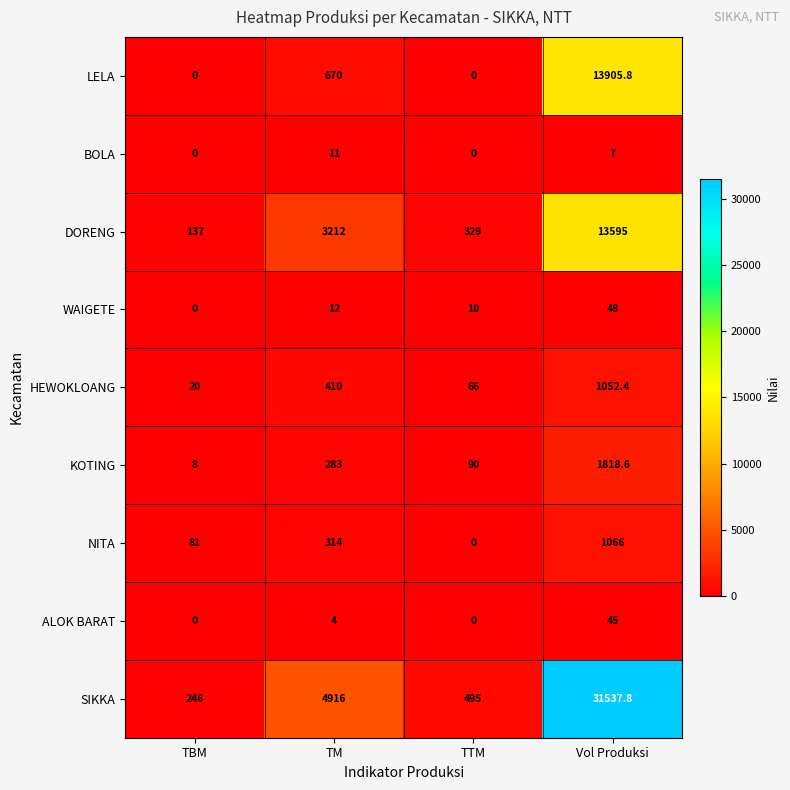

At which label does WAIGETE reach its minimum?

TBM